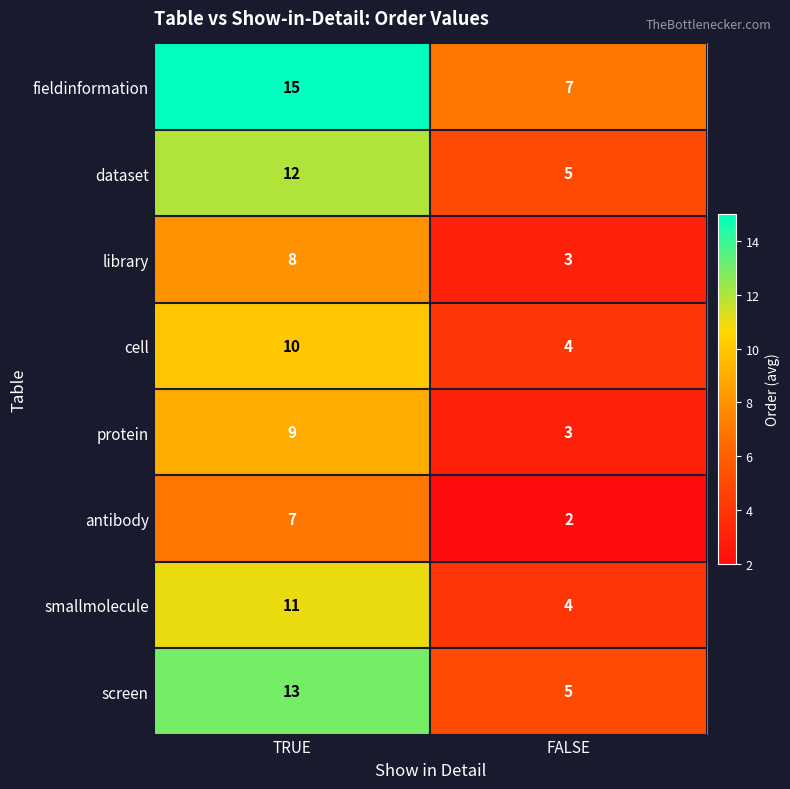

What is the maximum value shown in the chart?

15